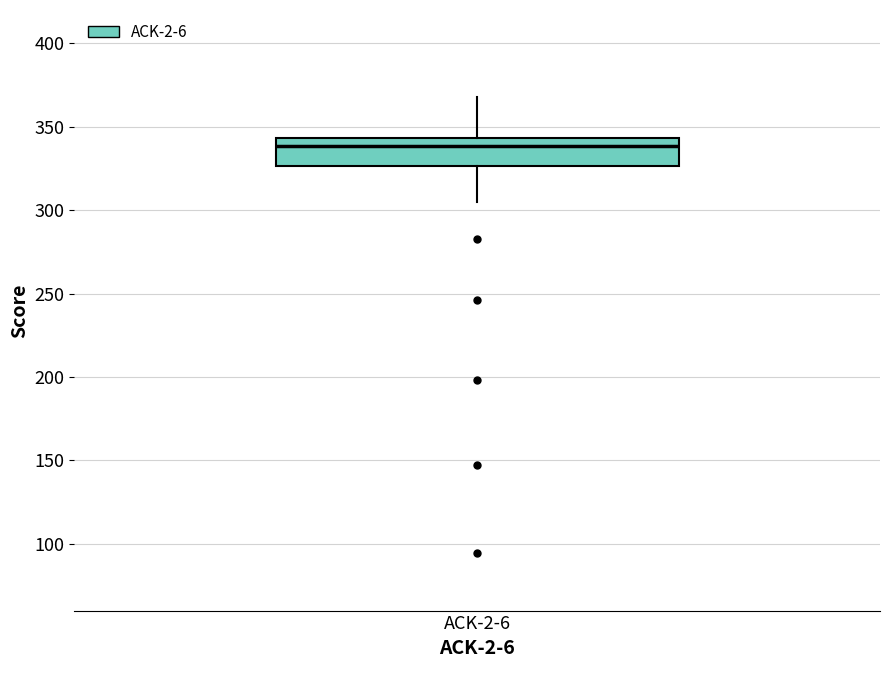

Read this box plot against the y-axis: the position of the median line, the range covered by the box, and the ends of both whiskers. The values are not printed on the chart, so give them approximately, as read against the axis.

median 340, box 325 to 345, whiskers 305 to 370